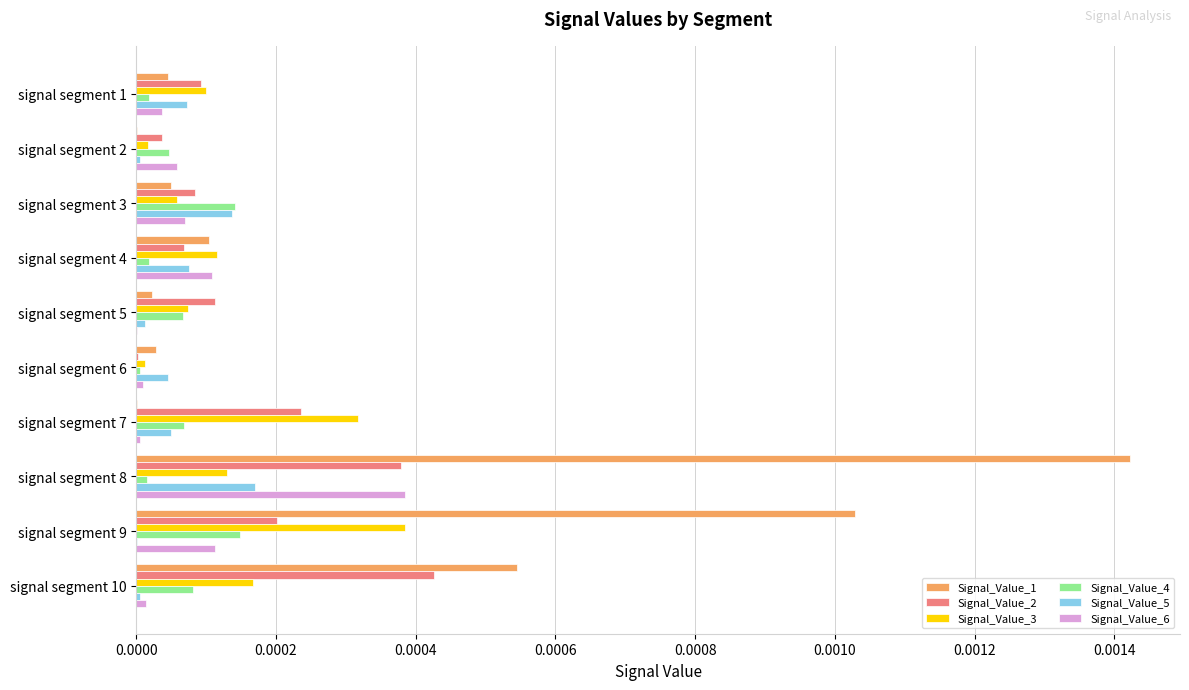

Is it true that Signal_Value_3 equals 0.0 at signal segment 6?

True